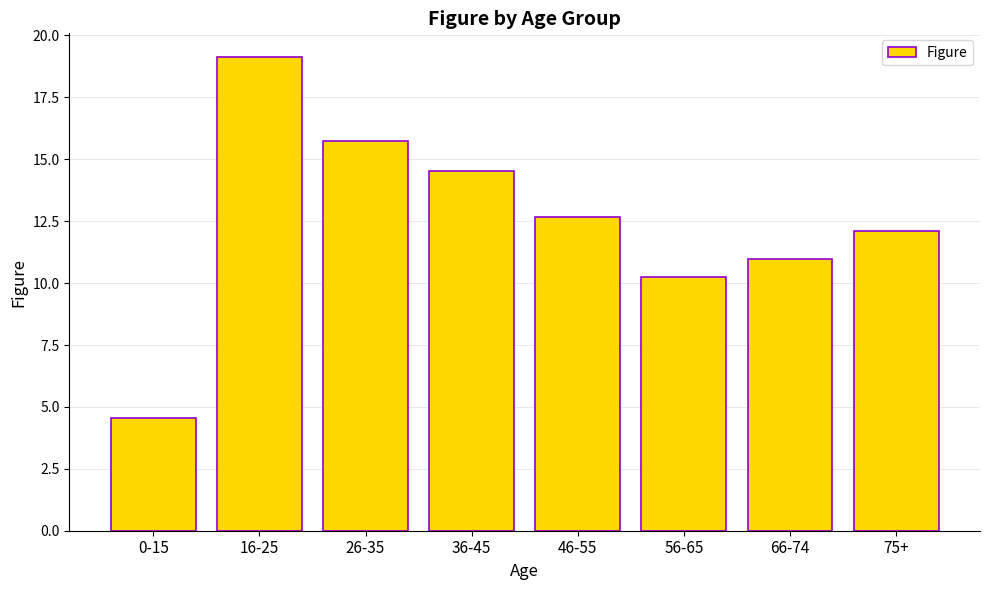

Reading right to left, list all the values displayed in this chart.

75+=12.1	66-74=11.0	56-65=10.3	46-55=12.7	36-45=14.5	26-35=15.7	16-25=19.1	0-15=4.6